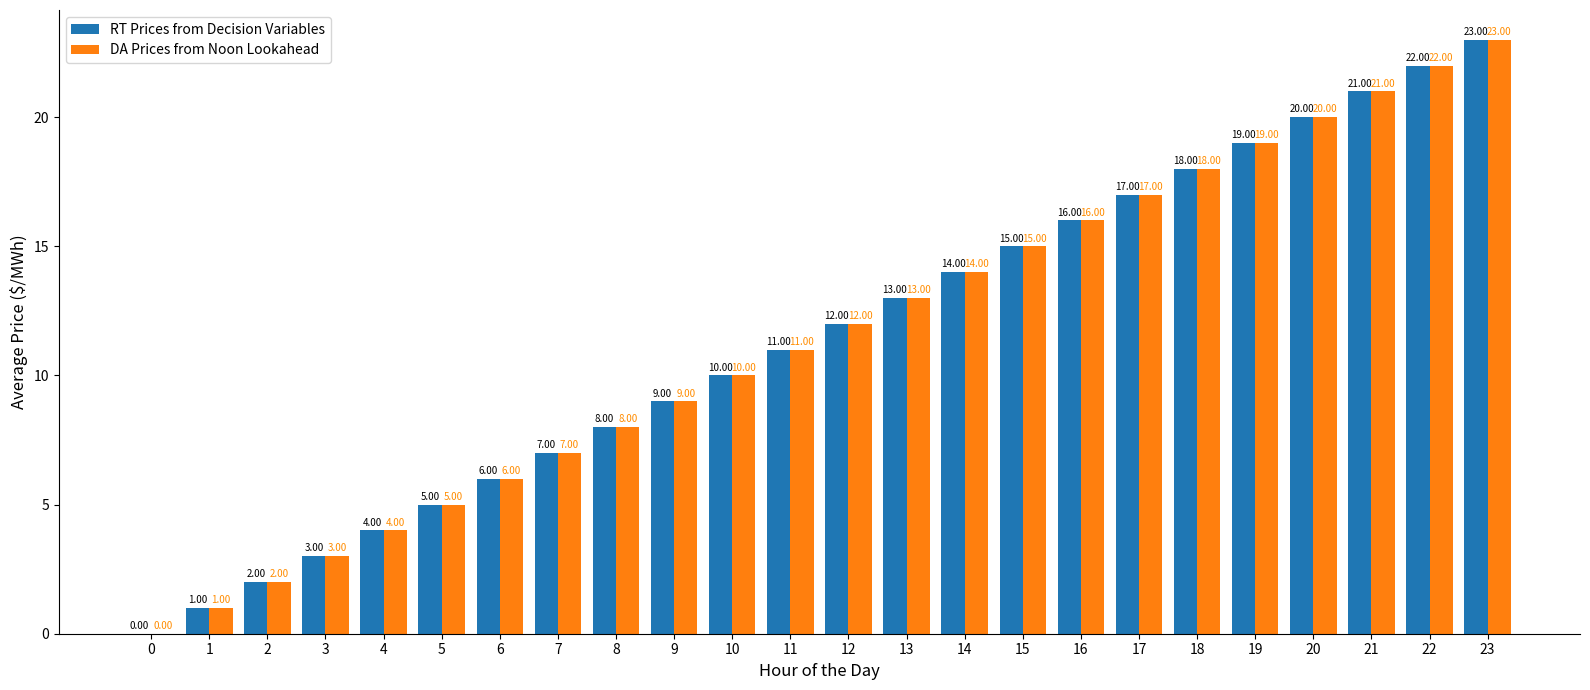

What is the sum of the RT Prices from Decision Variables values at 9 and 12?

21